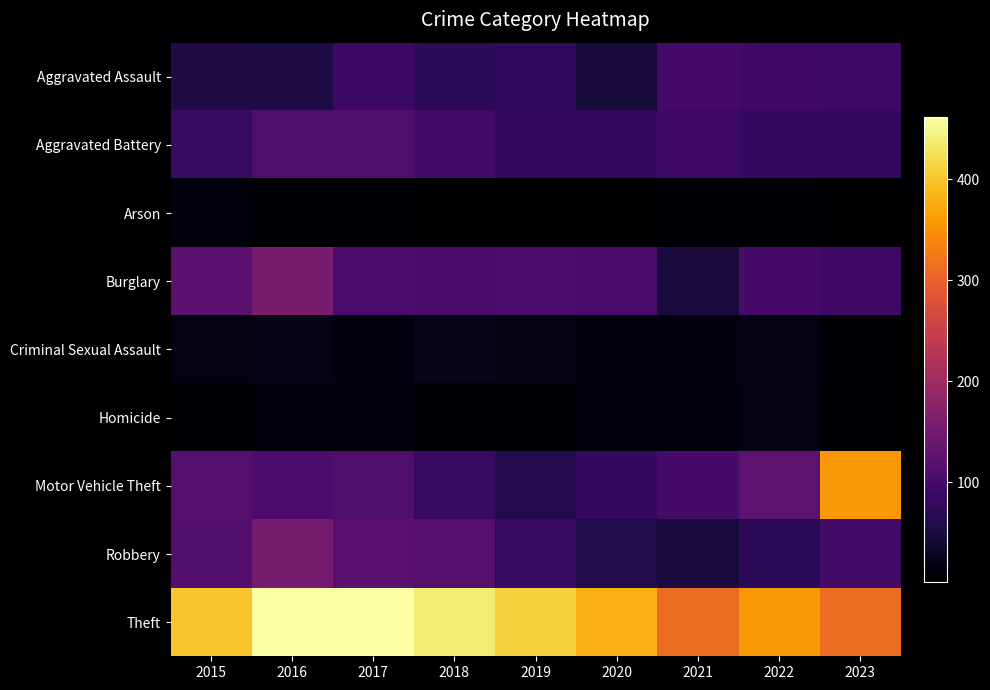

Between 2019 and 2021, which is larger?

2021